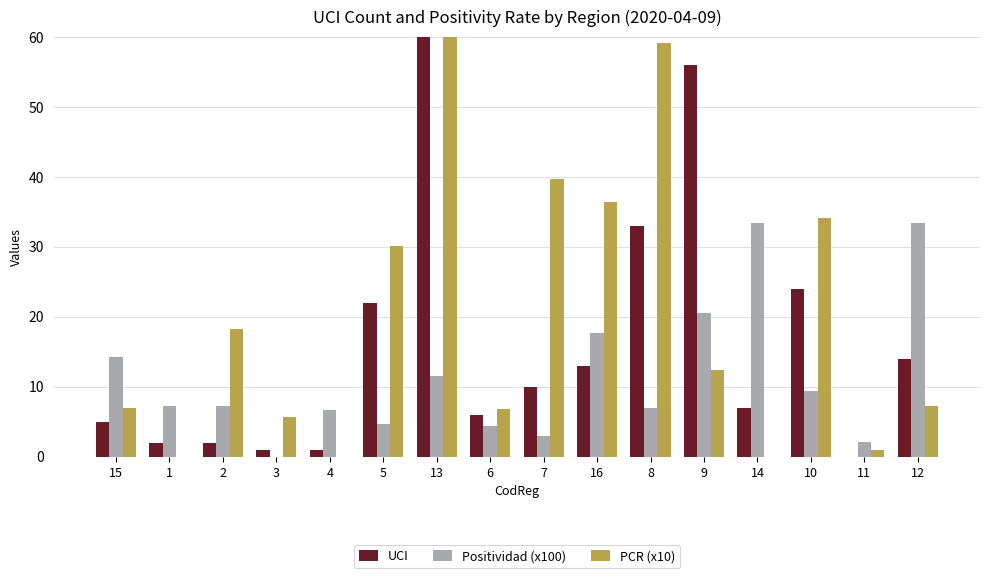

What is the total value across all series at 9?

89.0